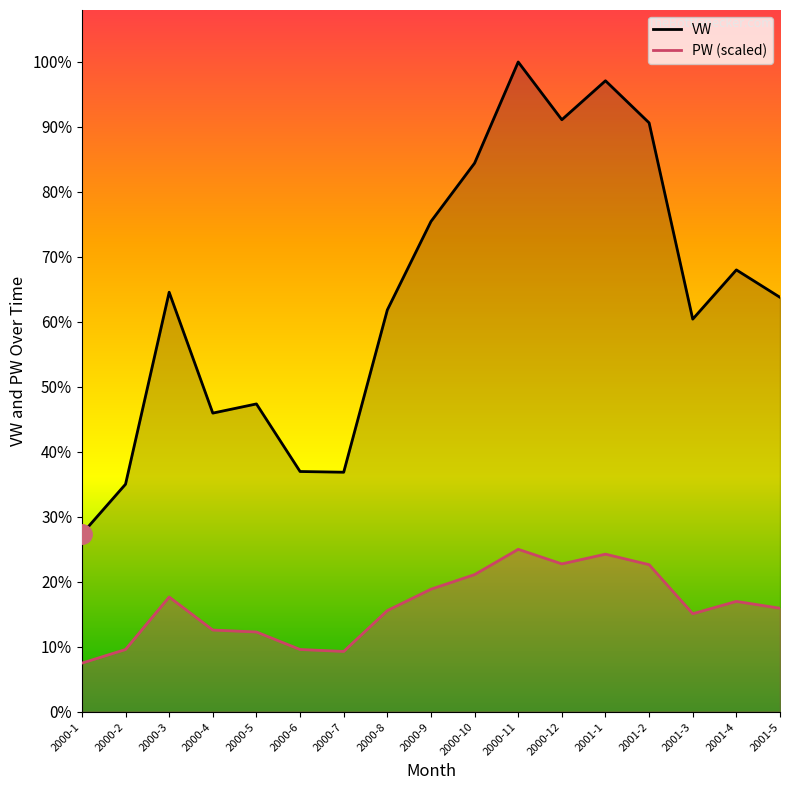

Reading left to right, transcribe all the data shown in this chart.

VW: 2000-1=27.1	2000-2=34.7	2000-3=63.9	2000-4=45.5	2000-5=46.9	2000-6=36.6	2000-7=36.5	2000-8=61.2	2000-9=74.7	2000-10=83.6	2000-11=99.0	2000-12=90.2	2001-1=96.1	2001-2=89.7	2001-3=59.8	2001-4=67.3	2001-5=63.1
PW (scaled): 2000-1=7.4	2000-2=9.5	2000-3=17.5	2000-4=12.5	2000-5=12.2	2000-6=9.5	2000-7=9.2	2000-8=15.4	2000-9=18.7	2000-10=20.9	2000-11=24.8	2000-12=22.5	2001-1=24.0	2001-2=22.4	2001-3=14.9	2001-4=16.8	2001-5=15.8